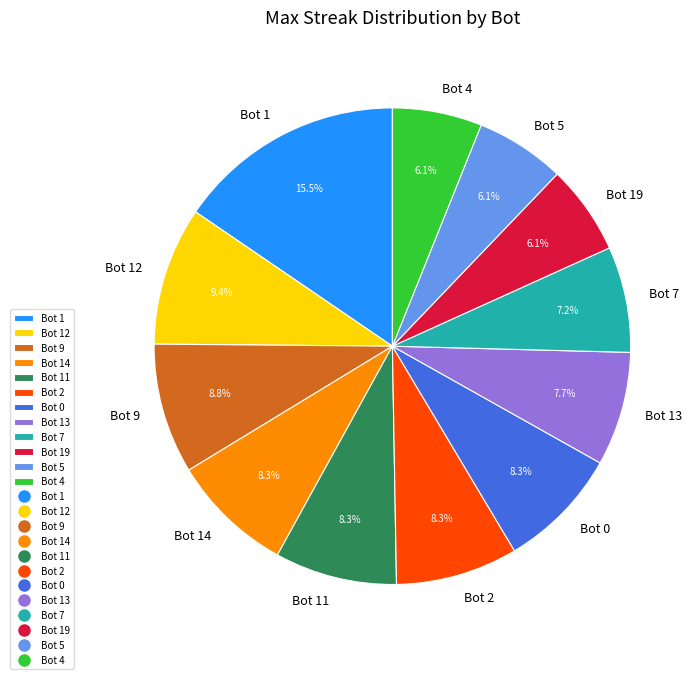

How many segments does this pie chart have?

12